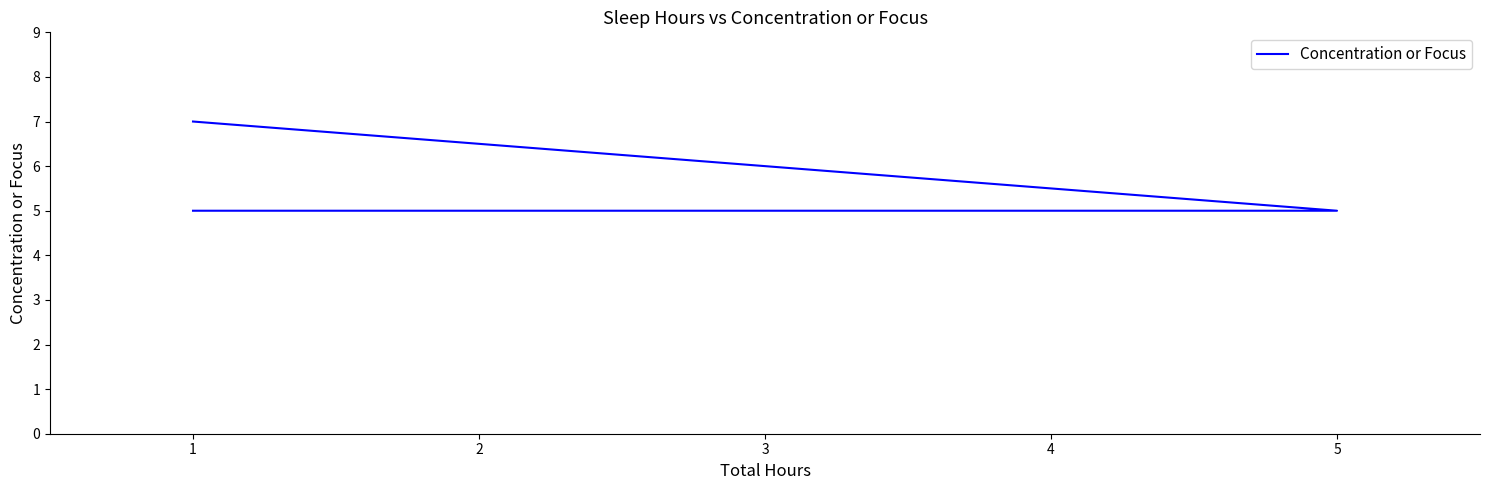

Rank the categories by value from highest to lowest.

1, 5, 1